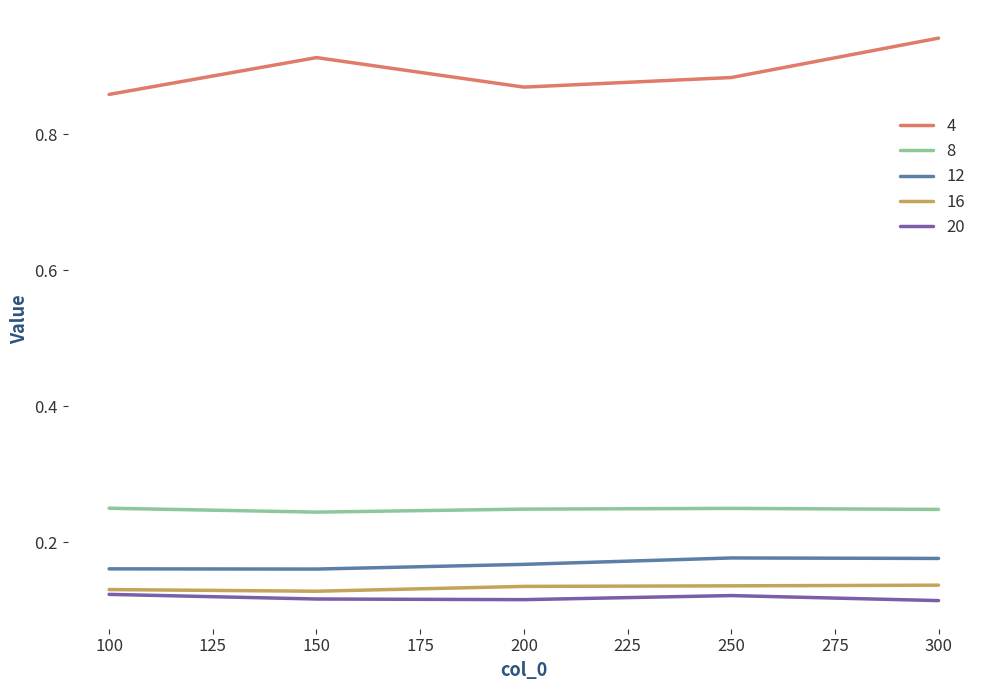

Which category has the highest value across all series?

300